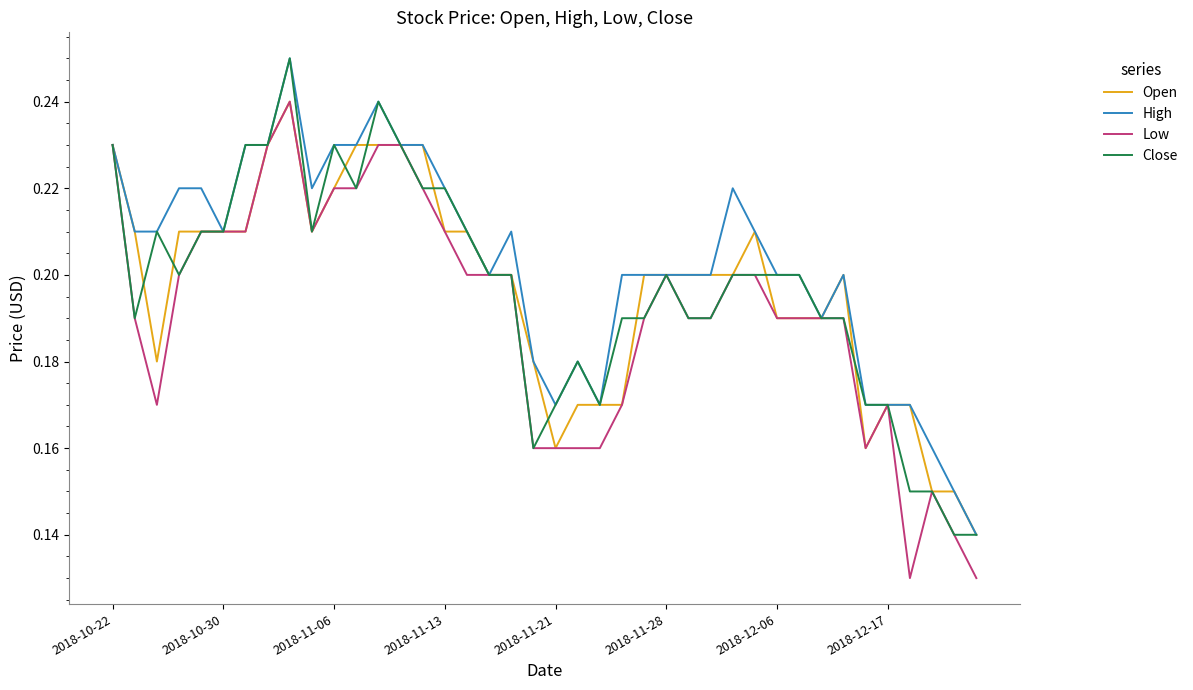

How many lines are shown in the chart?

4